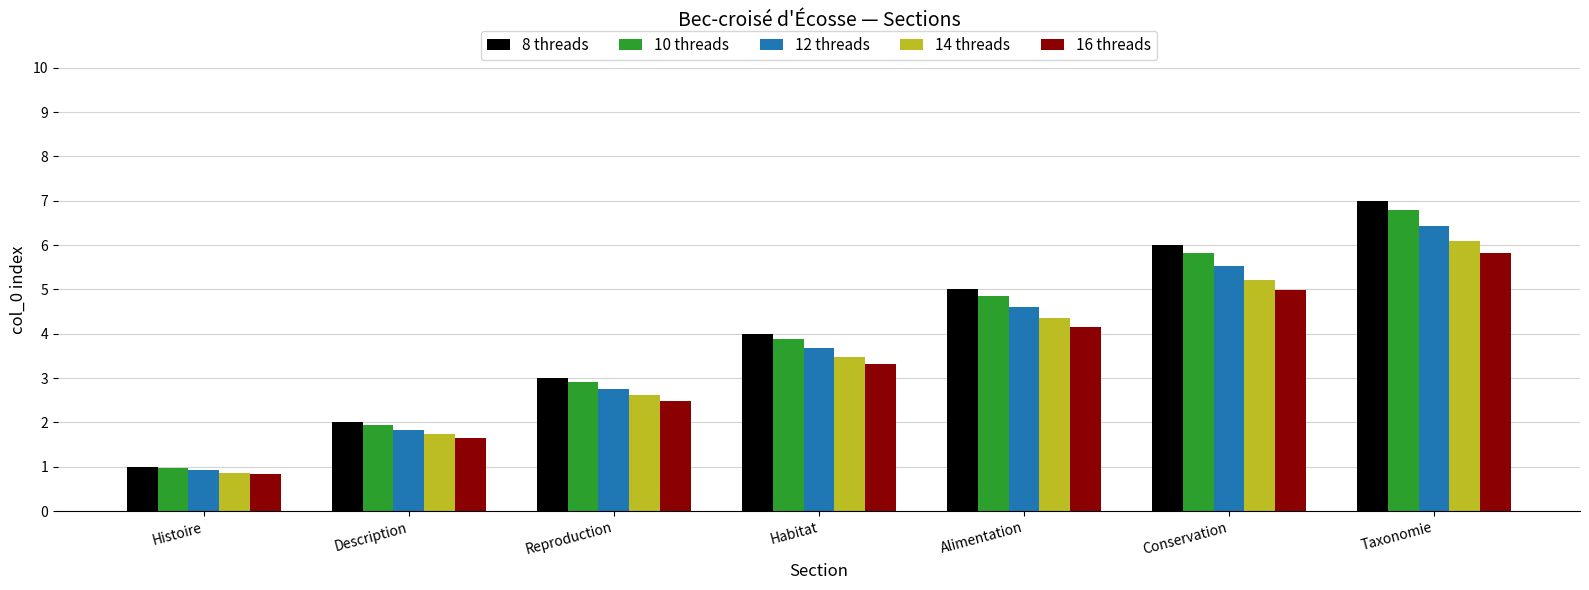

Does the chart contain any negative values?

No